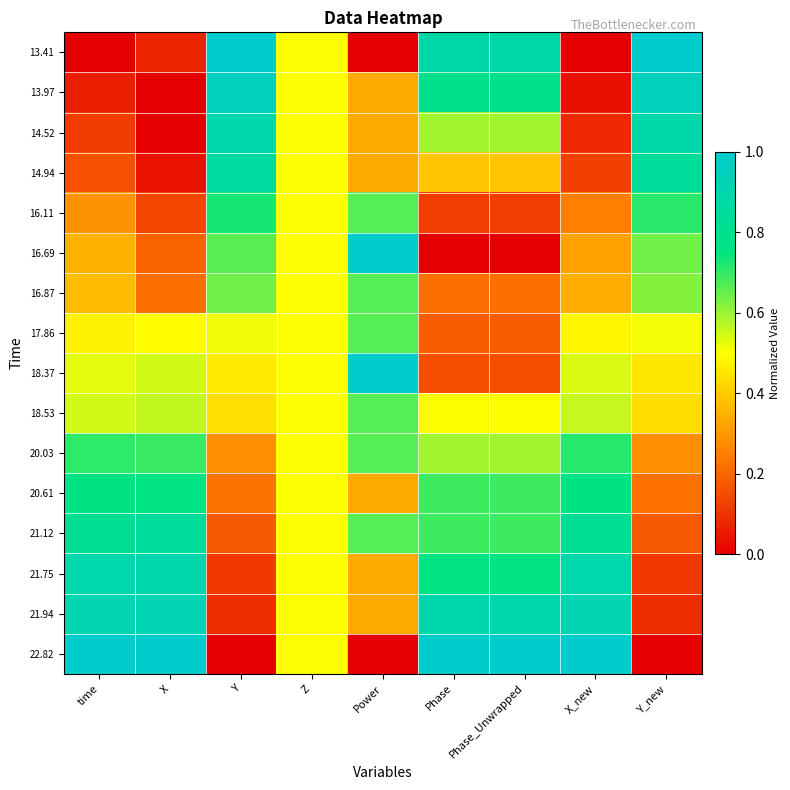

Which category has the lowest value across all series?

time